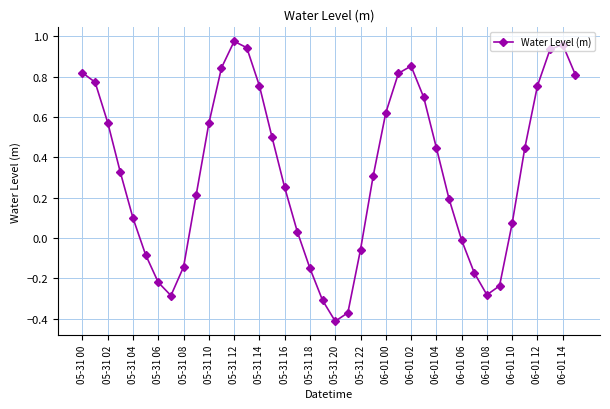

What is the sum of all values?

12.9